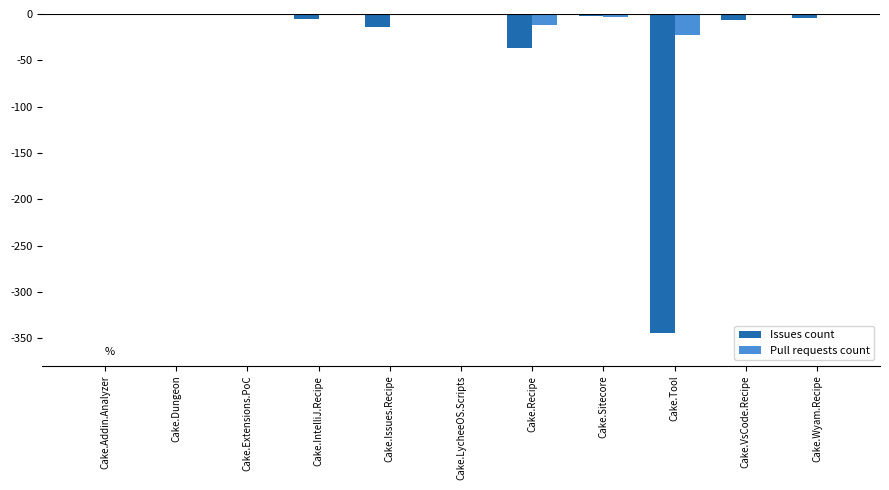

True or false: Pull requests count has a value of -12 at Cake.Recipe.

True